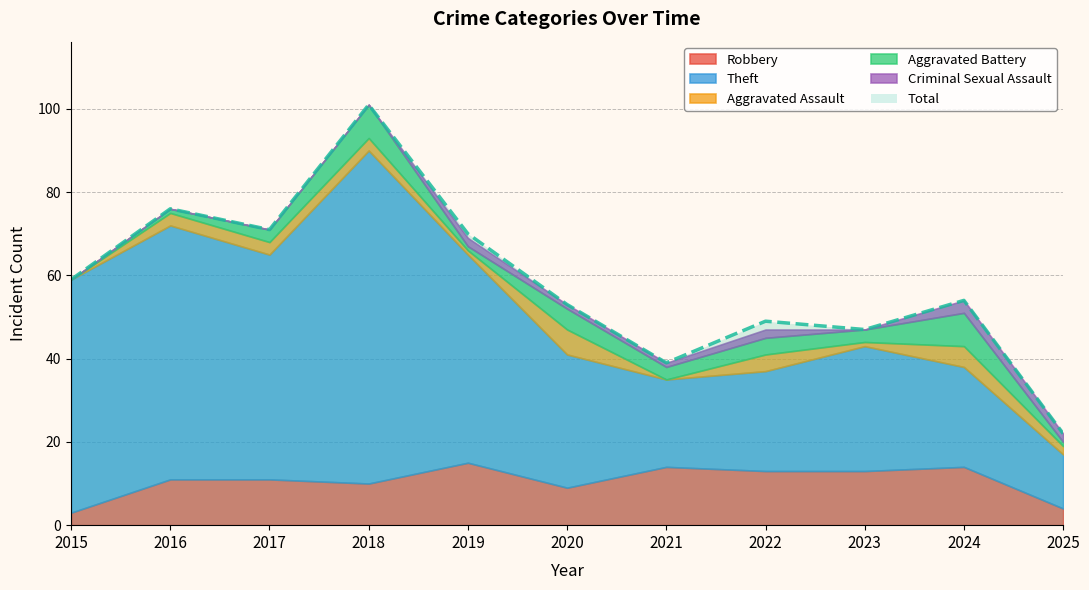

Reading right to left, transcribe all the data shown in this chart.

Robbery: 2025=4	2024=14	2023=13	2022=13	2021=14	2020=9	2019=15	2018=10	2017=11	2016=11	2015=3
Theft: 2025=13	2024=24	2023=30	2022=24	2021=21	2020=32	2019=50	2018=80	2017=54	2016=61	2015=56
Aggravated Assault: 2025=2	2024=5	2023=1	2022=4	2021=0	2020=6	2019=1	2018=3	2017=3	2016=3	2015=0
Aggravated Battery: 2025=1	2024=8	2023=3	2022=4	2021=3	2020=5	2019=1	2018=8	2017=3	2016=1	2015=0
Criminal Sexual Assault: 2025=2	2024=3	2023=0	2022=2	2021=1	2020=1	2019=2	2018=0	2017=0	2016=0	2015=0
Total: 2025=22	2024=54	2023=47	2022=49	2021=39	2020=53	2019=70	2018=101	2017=71	2016=76	2015=59